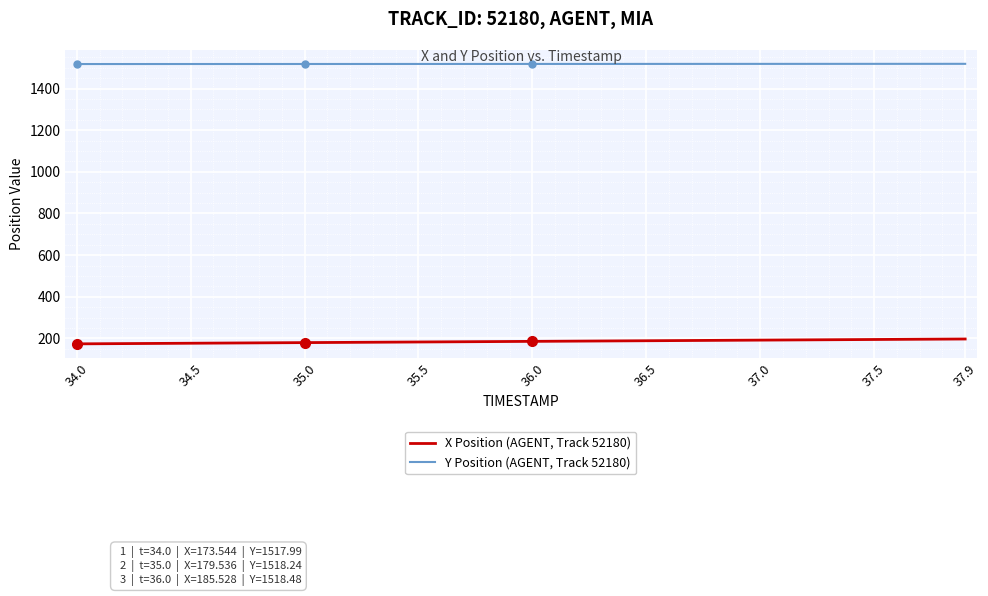

True or false: Y Position (AGENT, Track 52180) and X Position (AGENT, Track 52180) cross at least once.

False